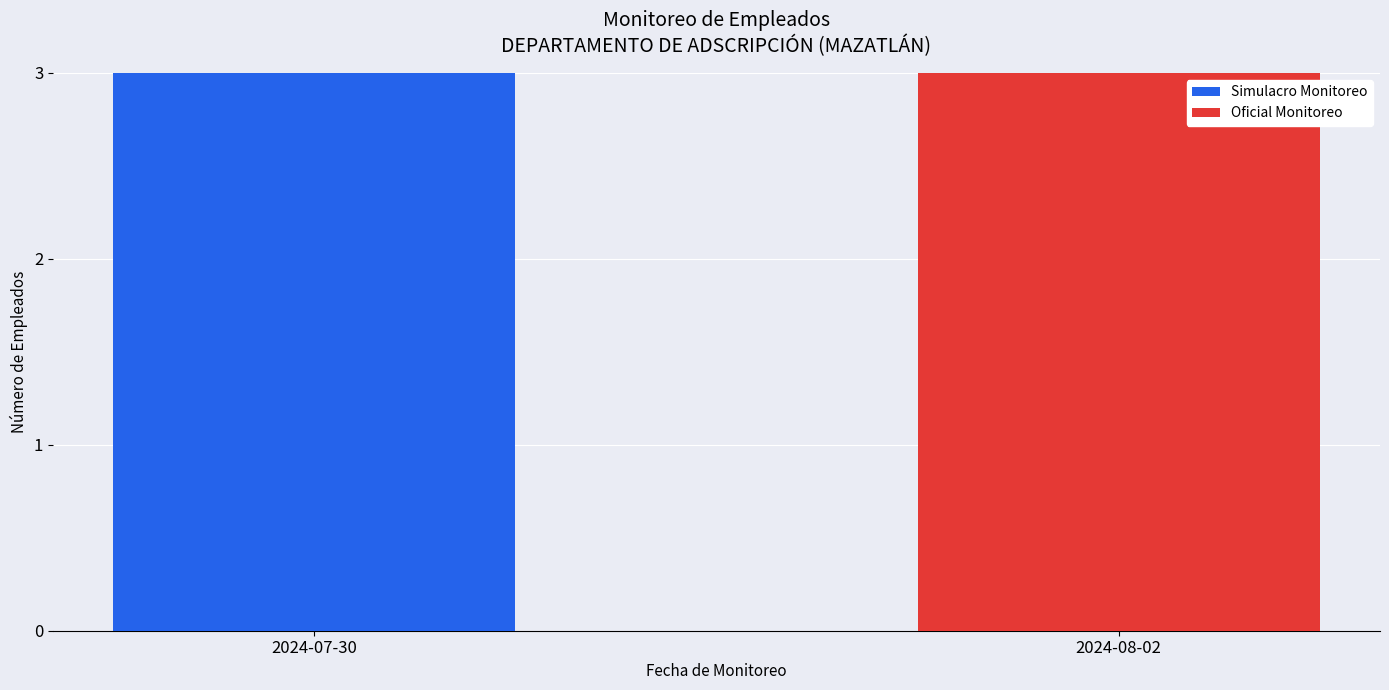

What is the highest value of the Simulacro Monitoreo series?

3